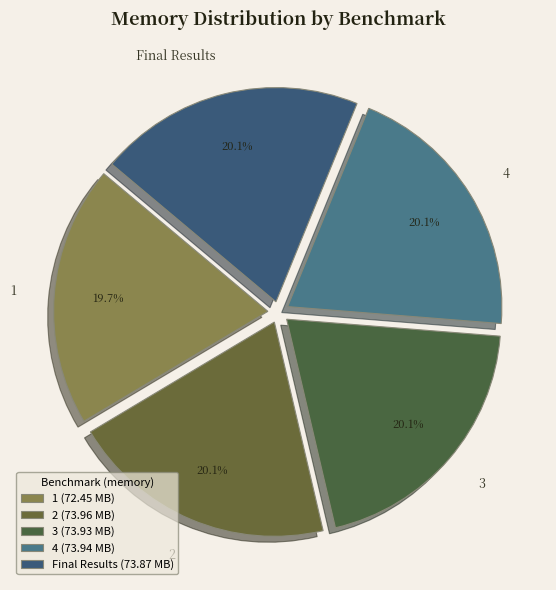

Does 1 represent more than half of the total?

No